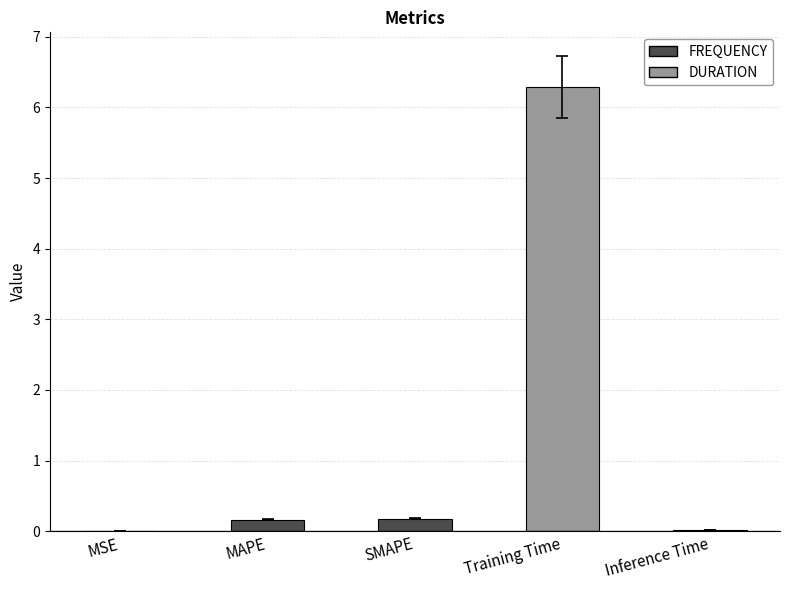

The value at SMAPE is 0.2. True or false?

True